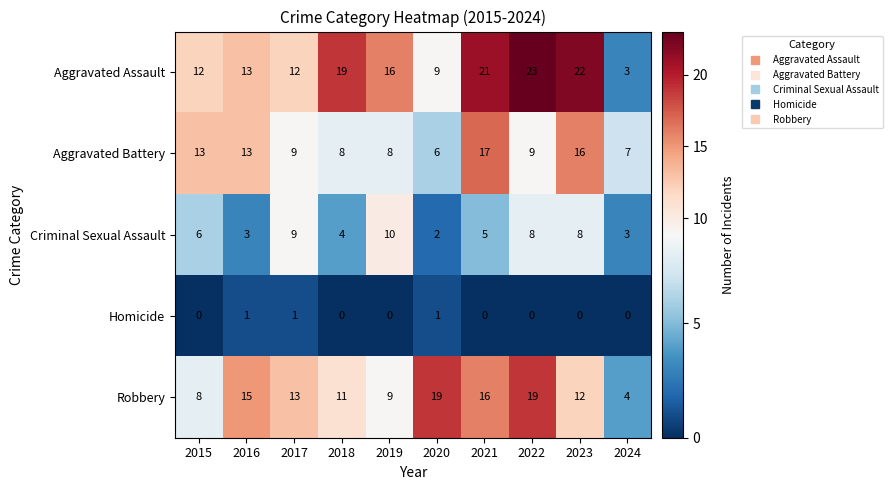

What is the average value of the Robbery series?

13